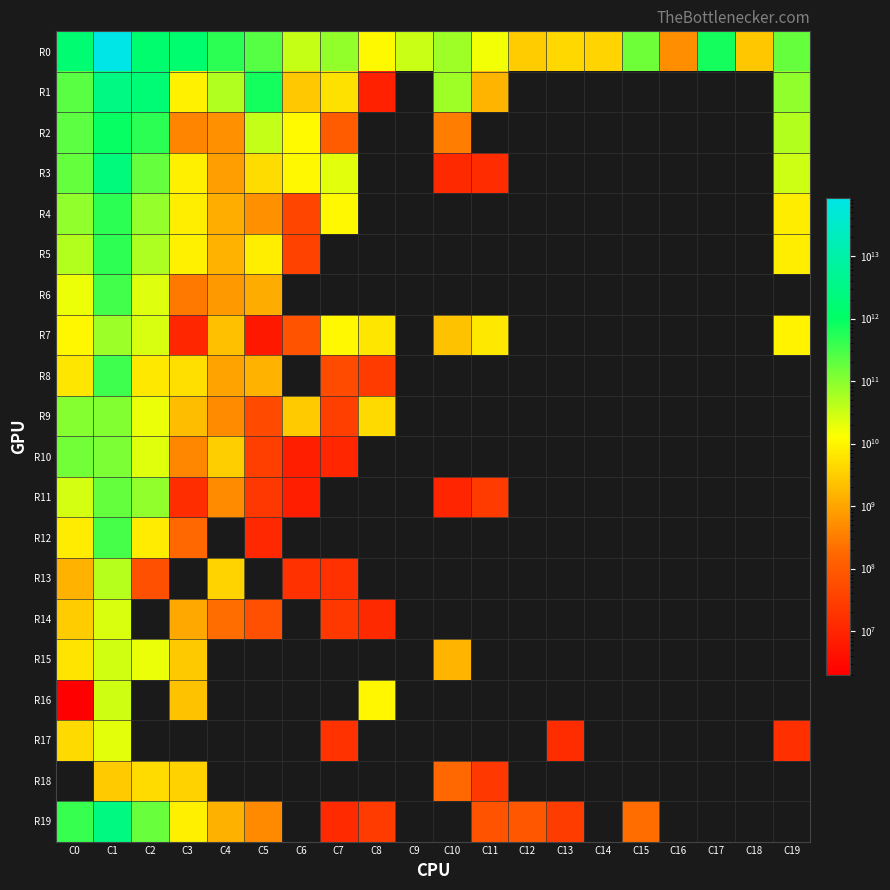

At C18, list the series in order from smallest to largest.

R1, R2, R3, R4, R5, R6, R7, R8, R9, R10, R11, R12, R13, R14, R15, R16, R17, R18, R19, R0